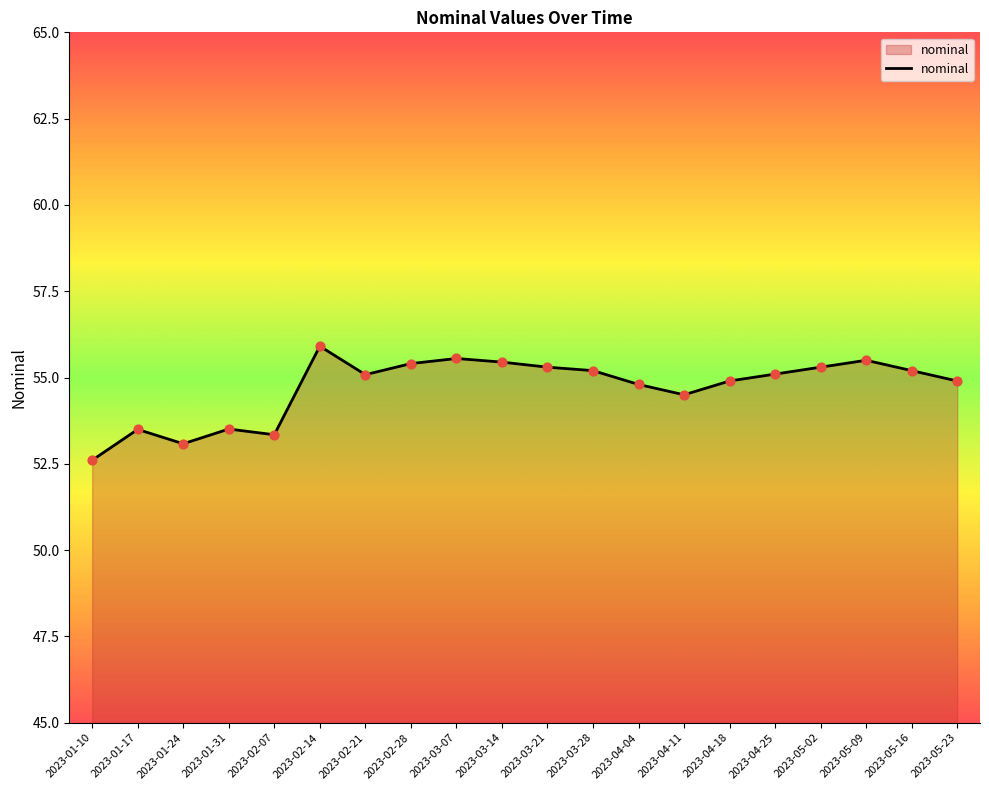

Approximately how many times larger is the value at 2023-02-21 compared to 2023-04-11?

1.0